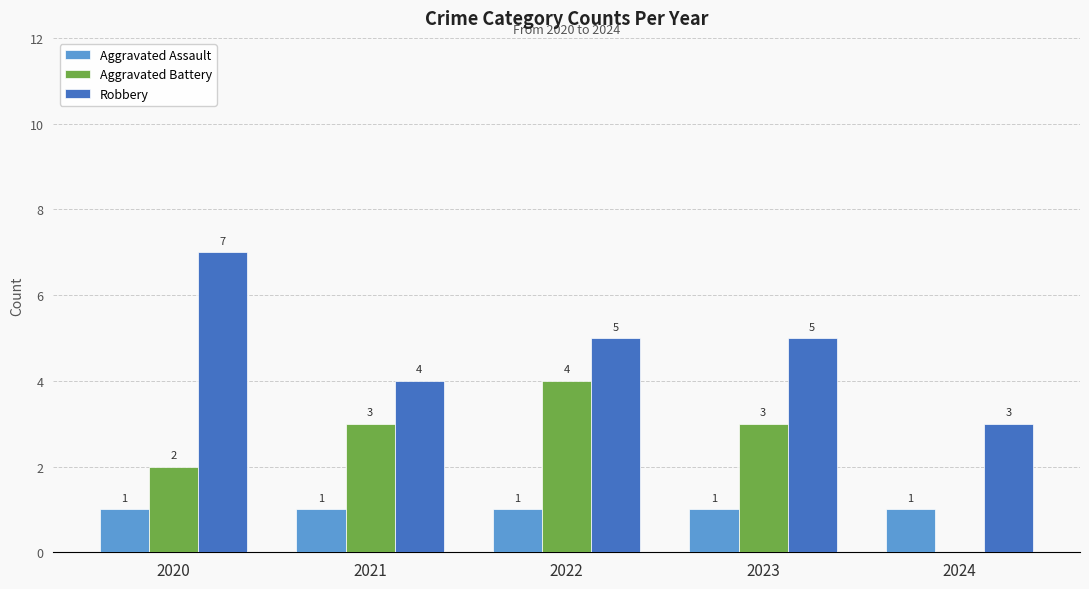

What is the sum of the Aggravated Battery values at 2022 and 2023?

7